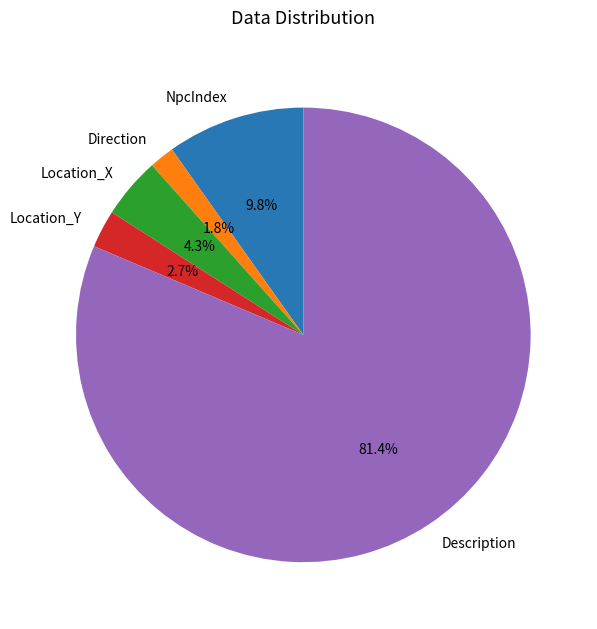

Between Direction and Description, which is larger?

Description